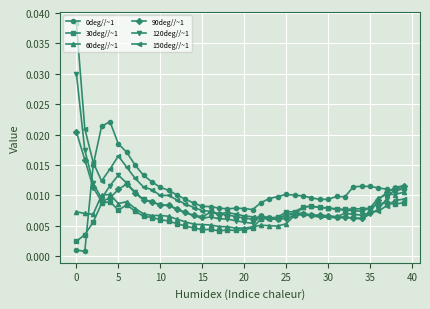

How many categories are shown in the chart?

40